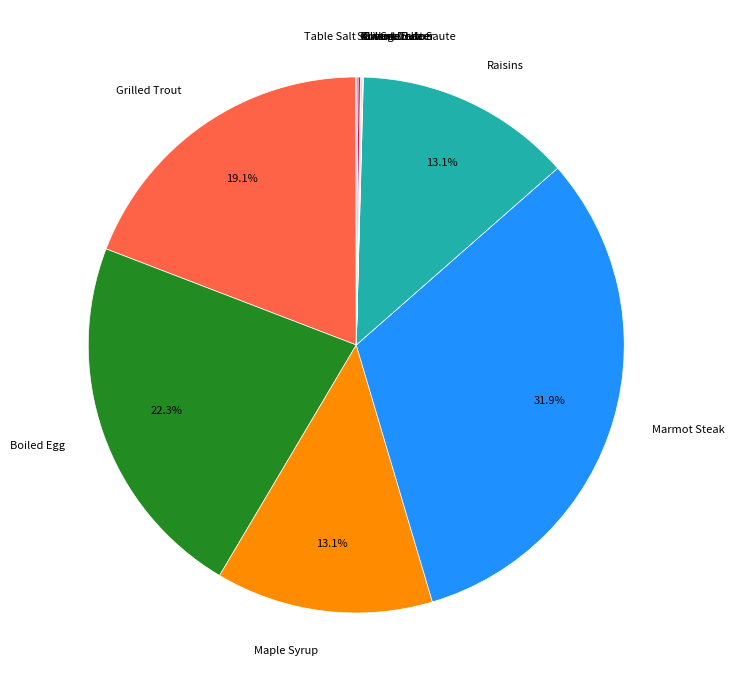

Does any single category account for the majority?

No